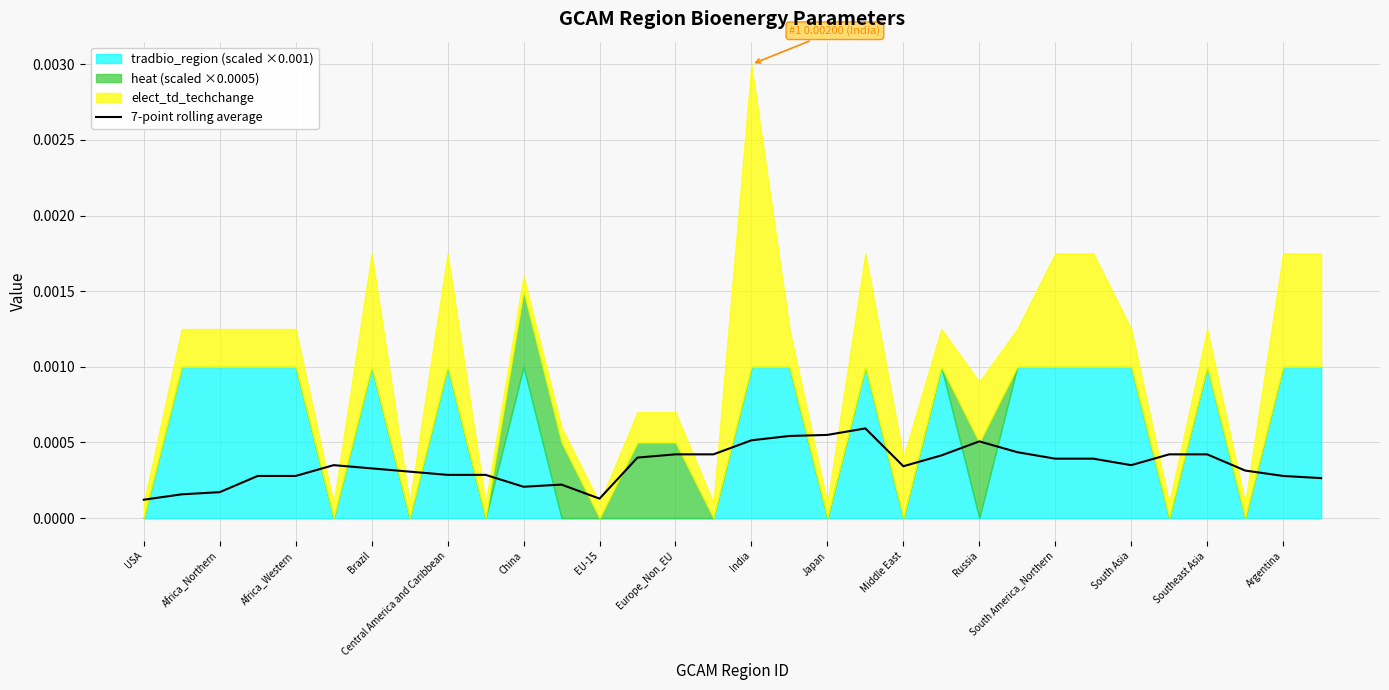

True or false: the data shows 0.0 at 31.

False